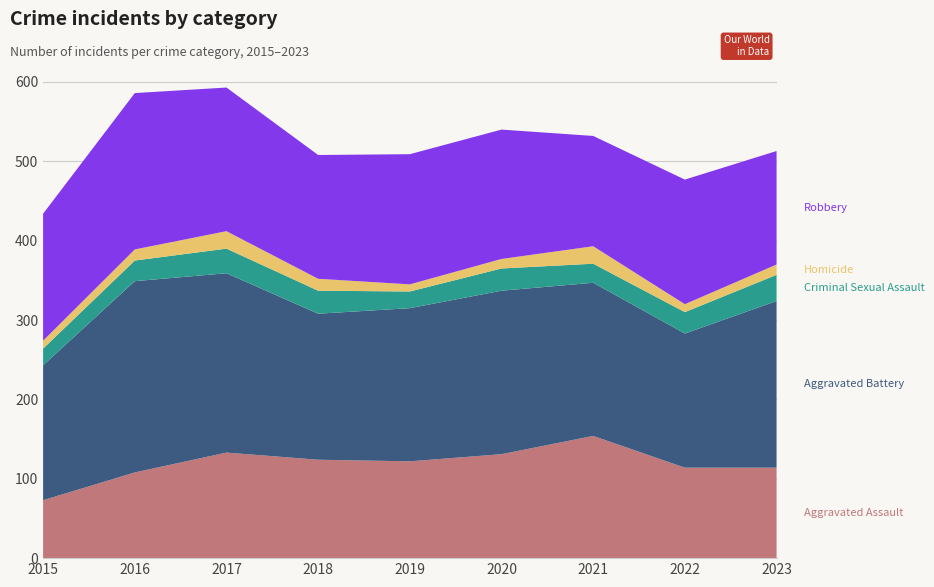

Reading left to right, extract all data points from this chart.

Aggravated Assault: 2015=73	2016=108	2017=133	2018=124	2019=122	2020=131	2021=154	2022=114	2023=114
Aggravated Battery: 2015=170	2016=241	2017=226	2018=184	2019=193	2020=206	2021=193	2022=169	2023=210
Criminal Sexual Assault: 2015=21	2016=26	2017=31	2018=29	2019=21	2020=28	2021=24	2022=27	2023=33
Homicide: 2015=10	2016=14	2017=22	2018=15	2019=9	2020=12	2021=22	2022=10	2023=13
Robbery: 2015=160	2016=197	2017=181	2018=156	2019=164	2020=163	2021=139	2022=157	2023=143